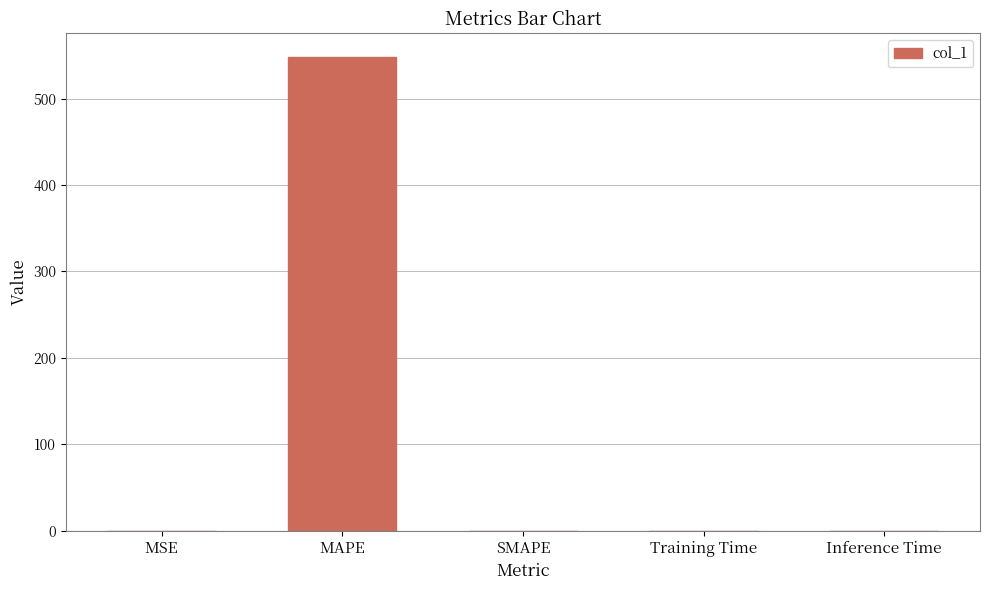

Count the number of data series in this chart.

1